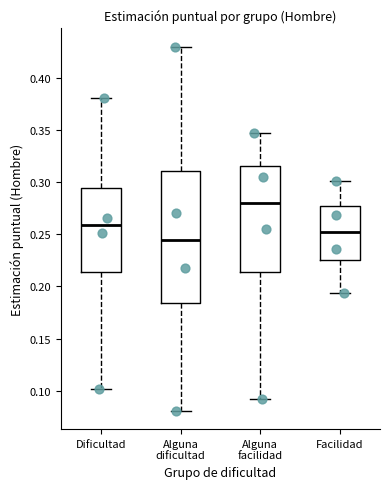

Reading left to right, transcribe this box plot: for each box, give where its median line is, the range the box spans, and where its two whiskers end, as read against the y-axis. The values are not printed on the chart, so give them approximately, as read against the axis.

Dificultad: median 0.260, box 0.215 to 0.295, whiskers 0.100 to 0.380
Alguna dificultad: median 0.245, box 0.185 to 0.310, whiskers 0.080 to 0.430
Alguna facilidad: median 0.280, box 0.215 to 0.315, whiskers 0.090 to 0.350
Facilidad: median 0.255, box 0.225 to 0.275, whiskers 0.195 to 0.300